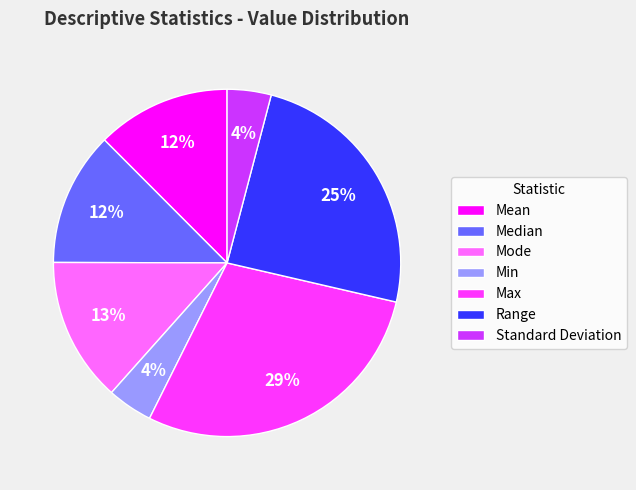

Do Mode and Range together represent more than half of the pie?

No